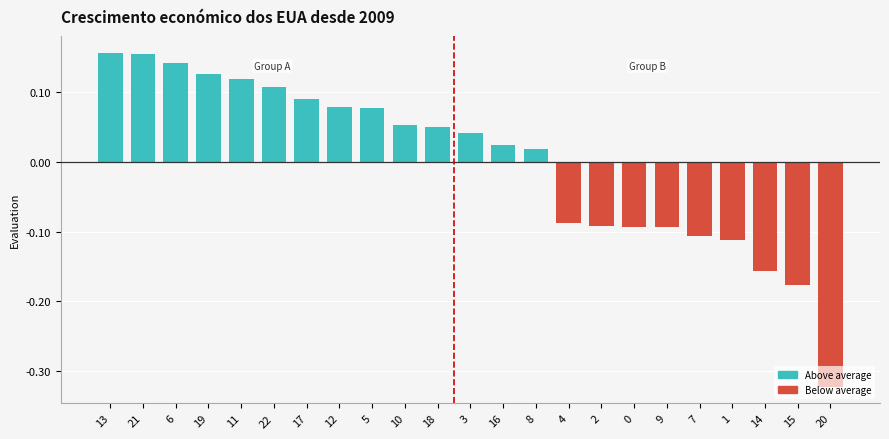

Which label corresponds to the smallest value in the chart?

20